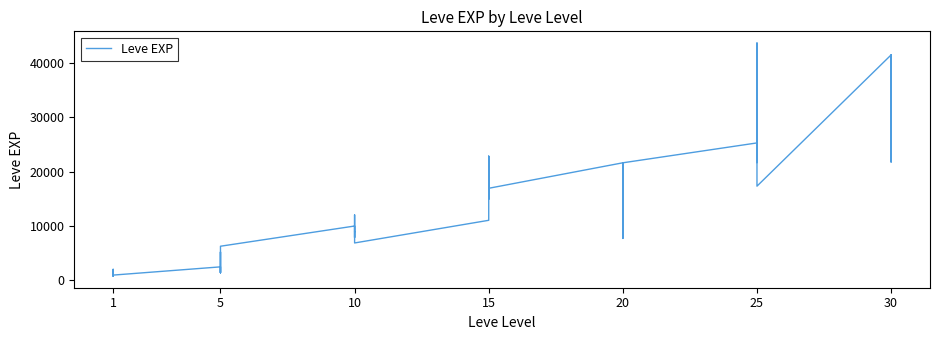

How many lines are shown in the chart?

1